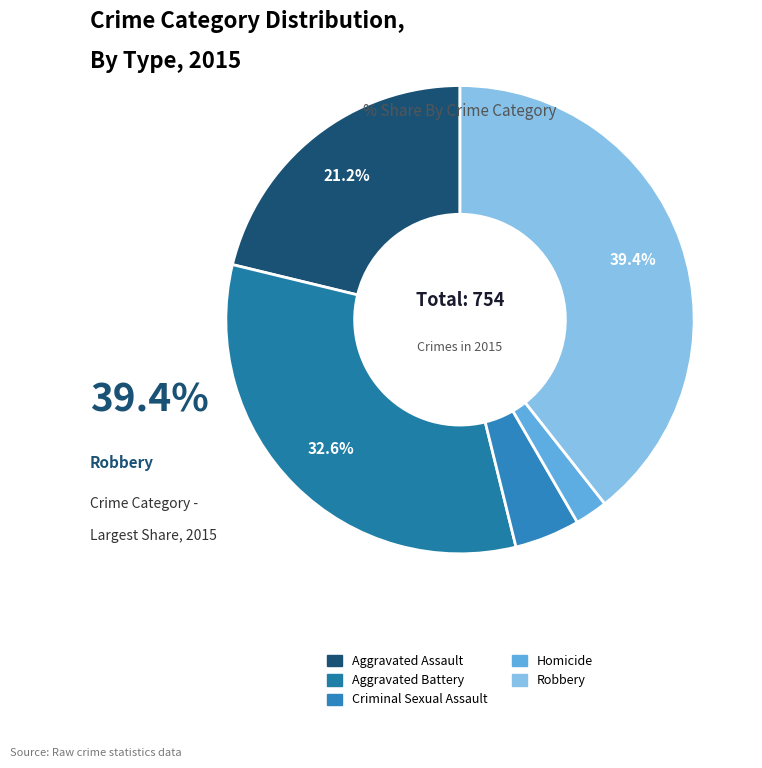

Approximately how many times larger is the value at Homicide compared to Aggravated Assault?

0.1